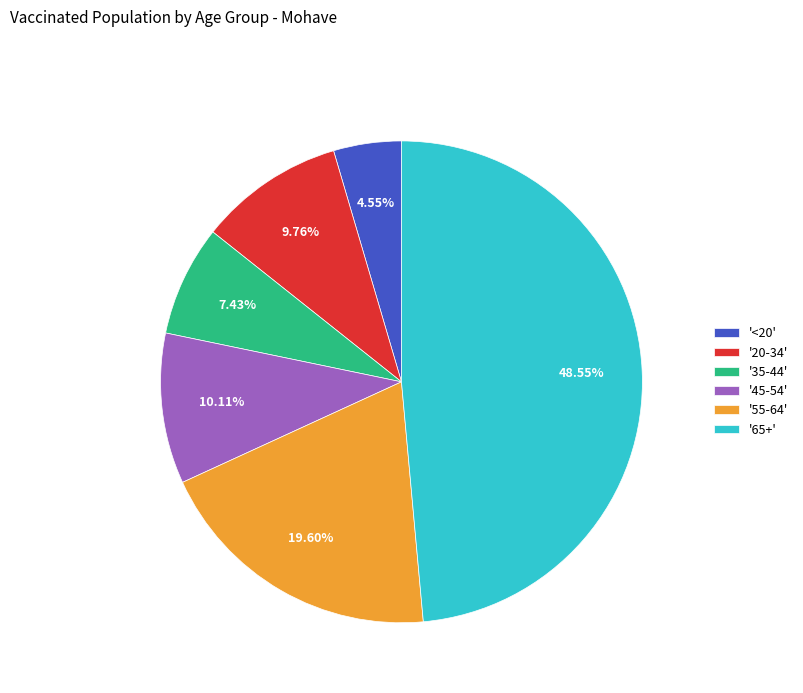

Which has a higher value, '55-64' or '35-44'?

'55-64'